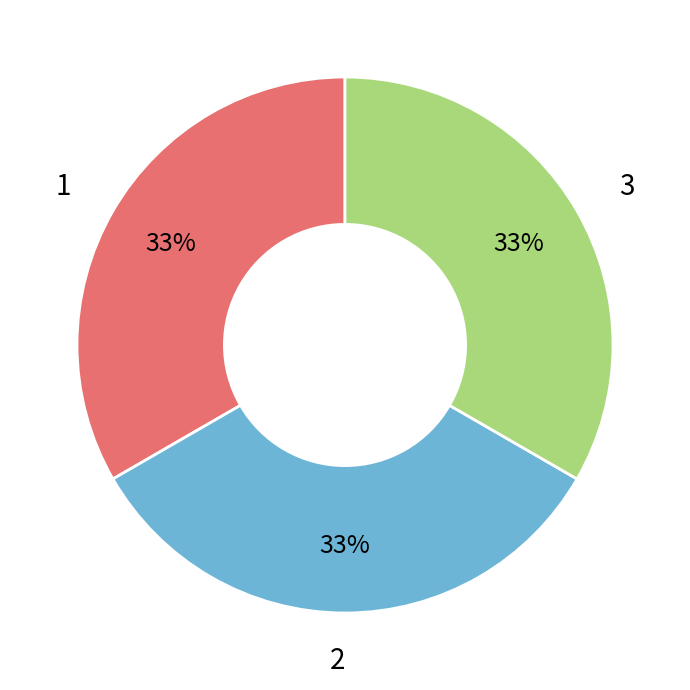

What is the ratio of the value at 3 to the value at 2?

1.0